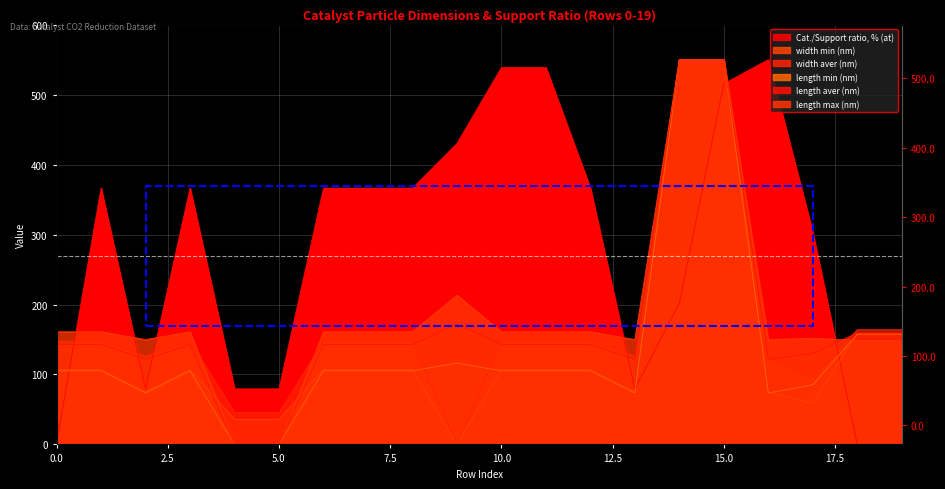

True or false: length aver (nm) has more than 2 interior local peaks.

False